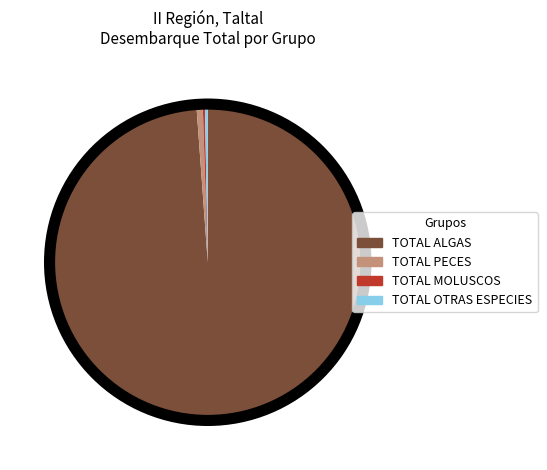

Does TOTAL ALGAS account for over 50% of the chart?

Yes